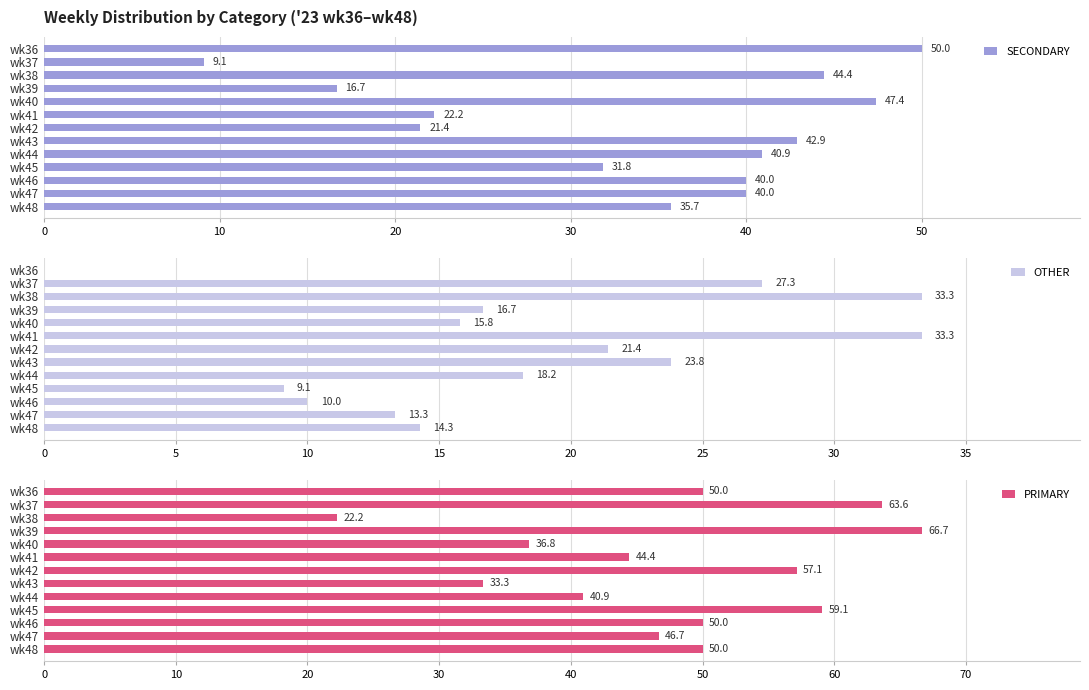

How many bars are there in each group?

3